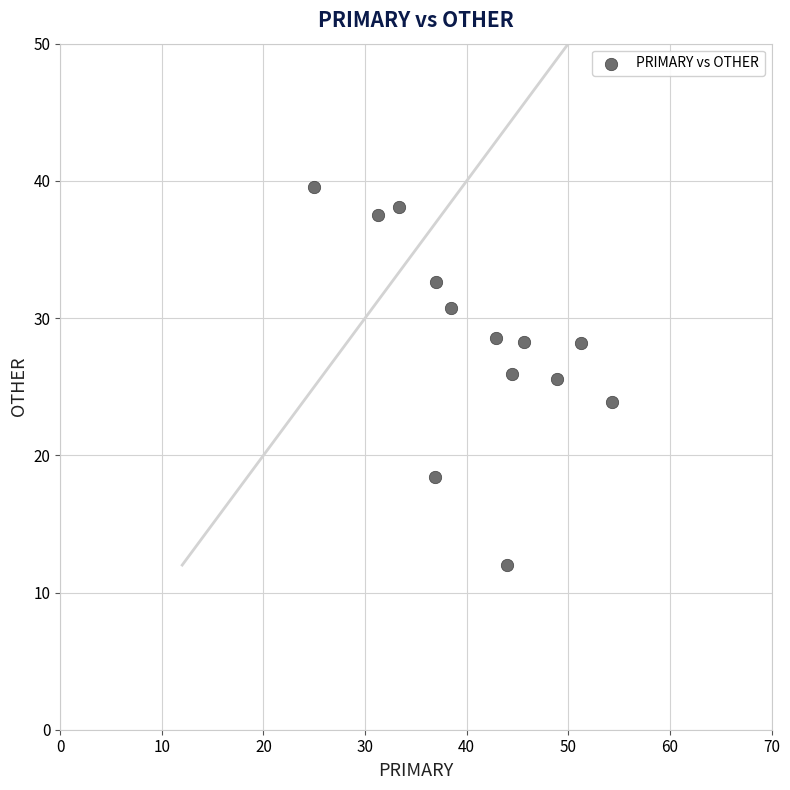

What is the range of X values (max minus min)?

29.3